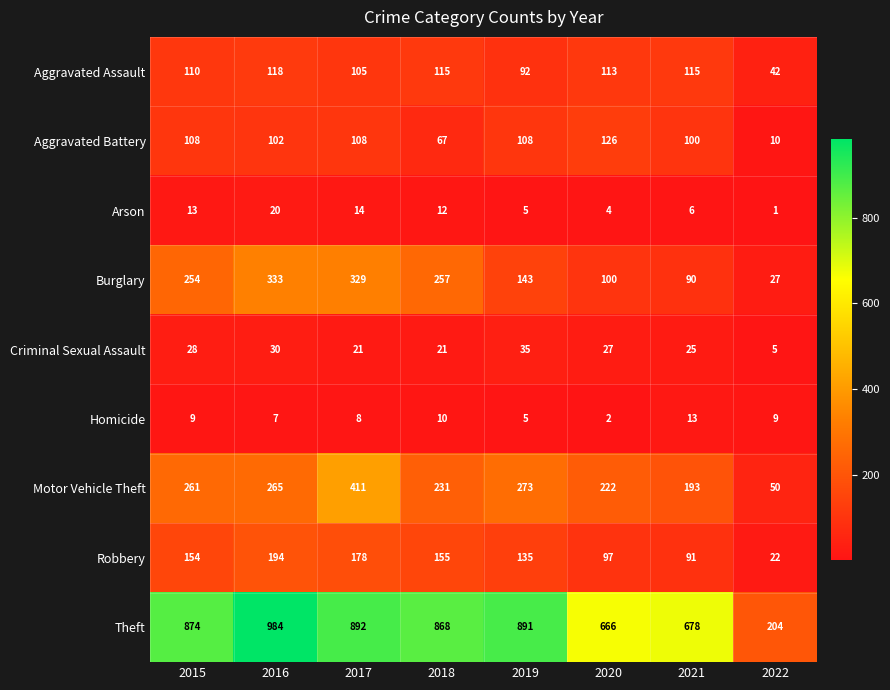

Which series has the largest total across all categories?

Theft